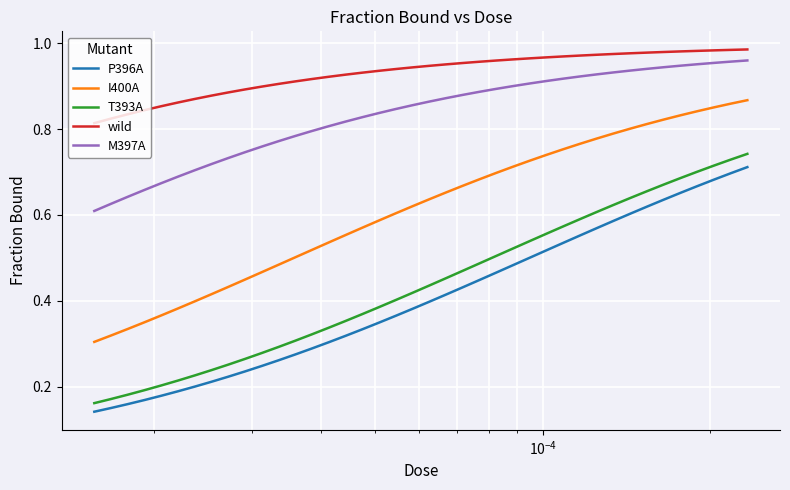

What are all the series names shown in the legend?

P396A, I400A, T393A, wild, M397A